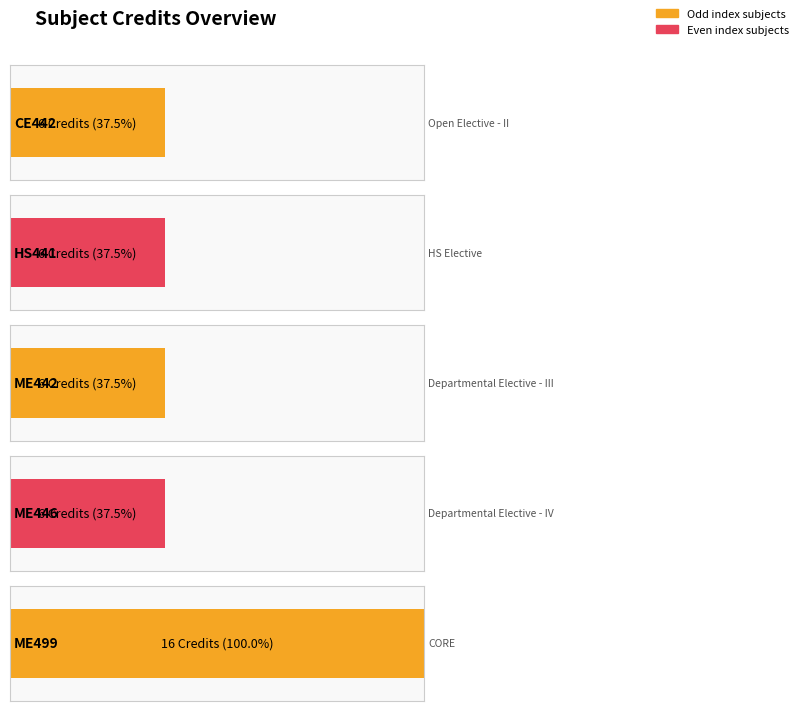

True or false: the data shows 24 at ME499.

False